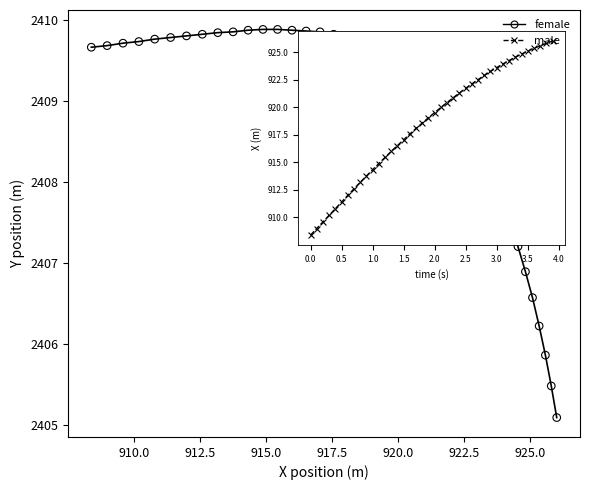

What is the range of X values (max minus min)?

17.6